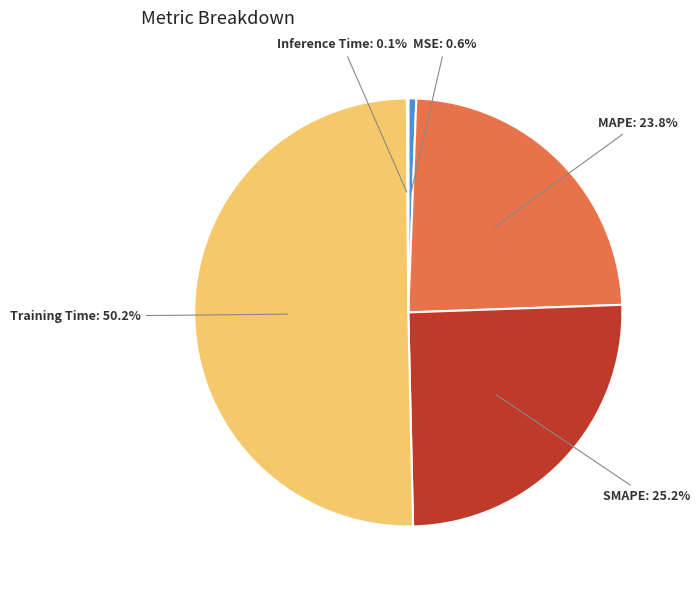

Which slice is the largest?

Training Time